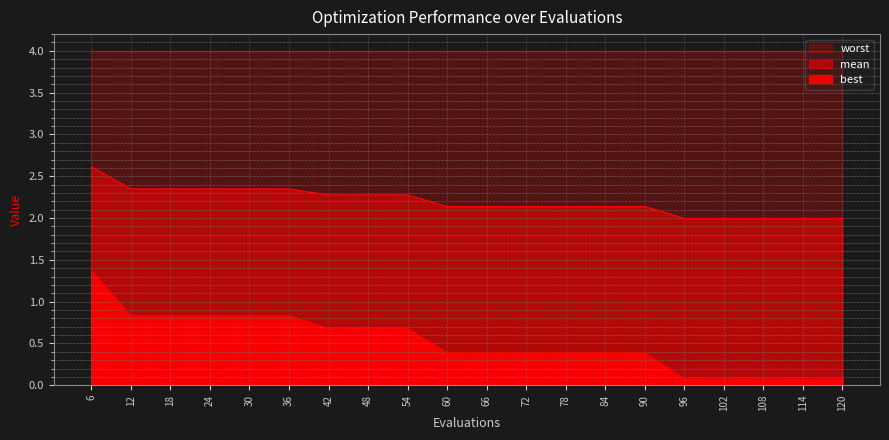

What is the value of the best point at the 18th from the left?

0.1